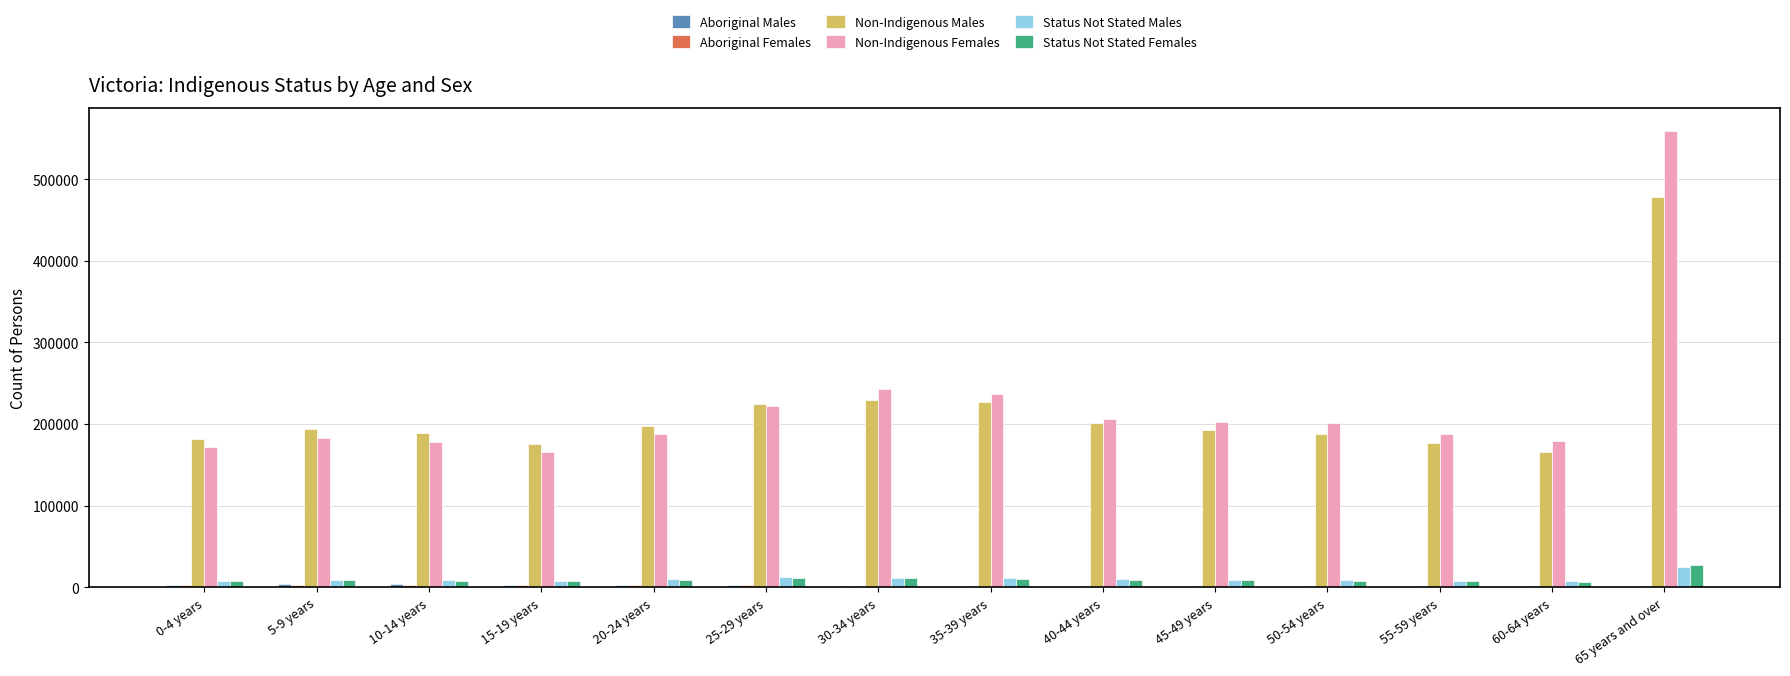

Between 5-9 years and 35-39 years, which series saw the biggest shift?

Non-Indigenous Females